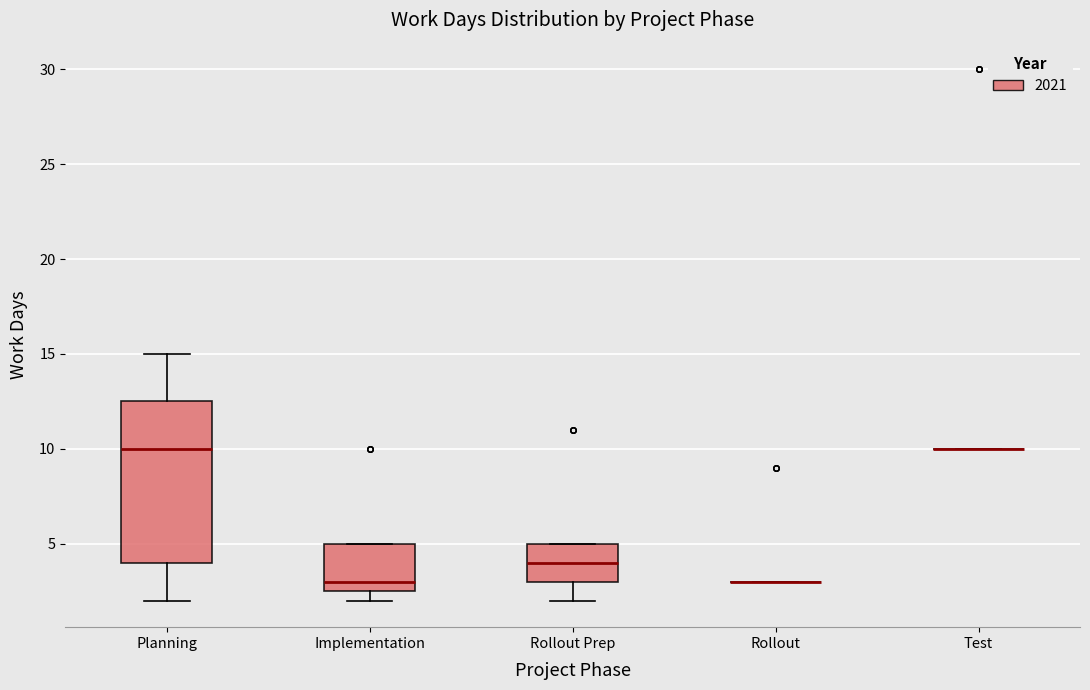

Where is the lower edge of the box for Rollout Prep on the y-axis? The values are not printed on the chart, so give them approximately, as read against the axis.

3.0